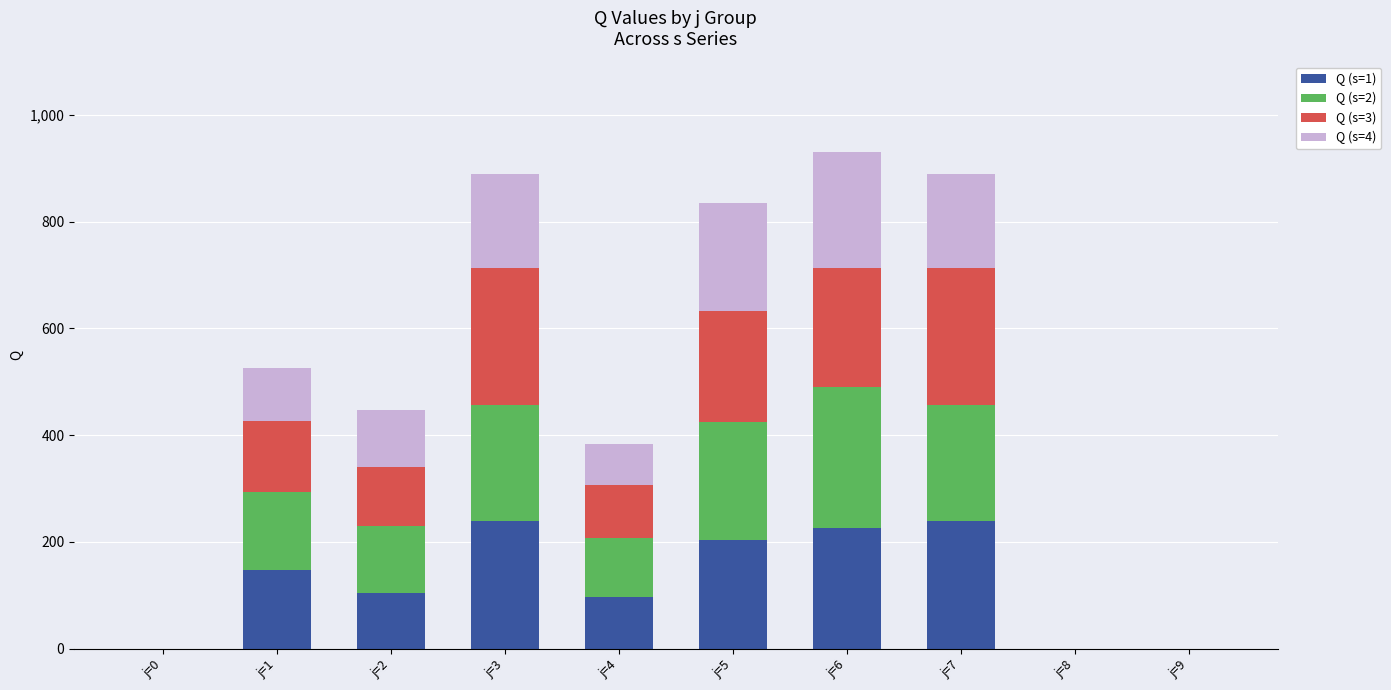

What are all the series names shown in the legend?

Q (s=1), Q (s=2), Q (s=3), Q (s=4)